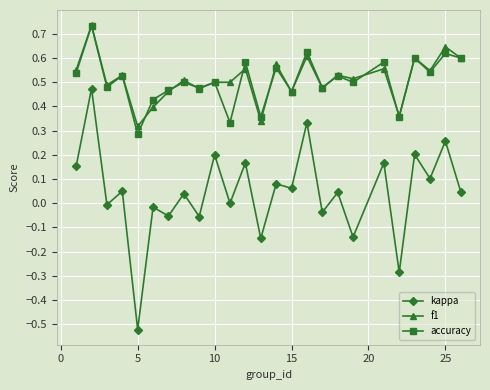

True or false: f1 has more than 1 points higher than both neighbors.

True